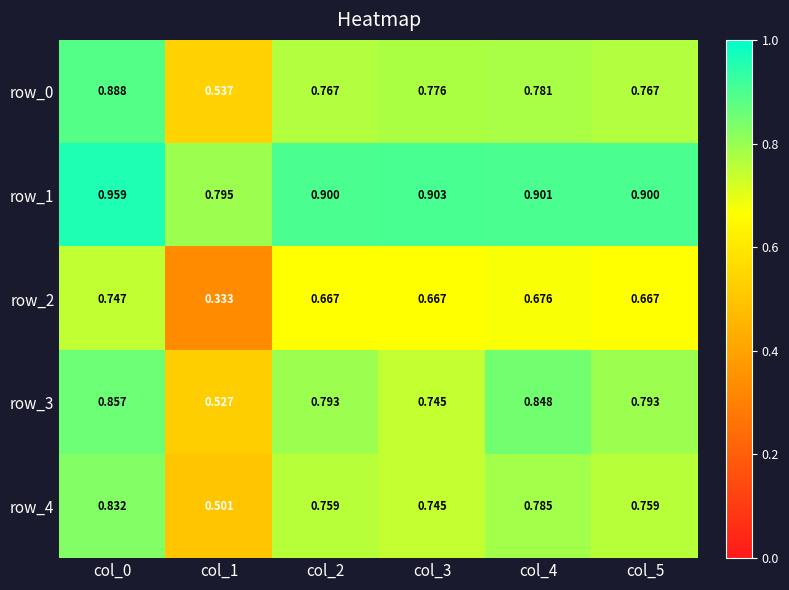

What is the spread (max minus min) of values at col_3?

0.2